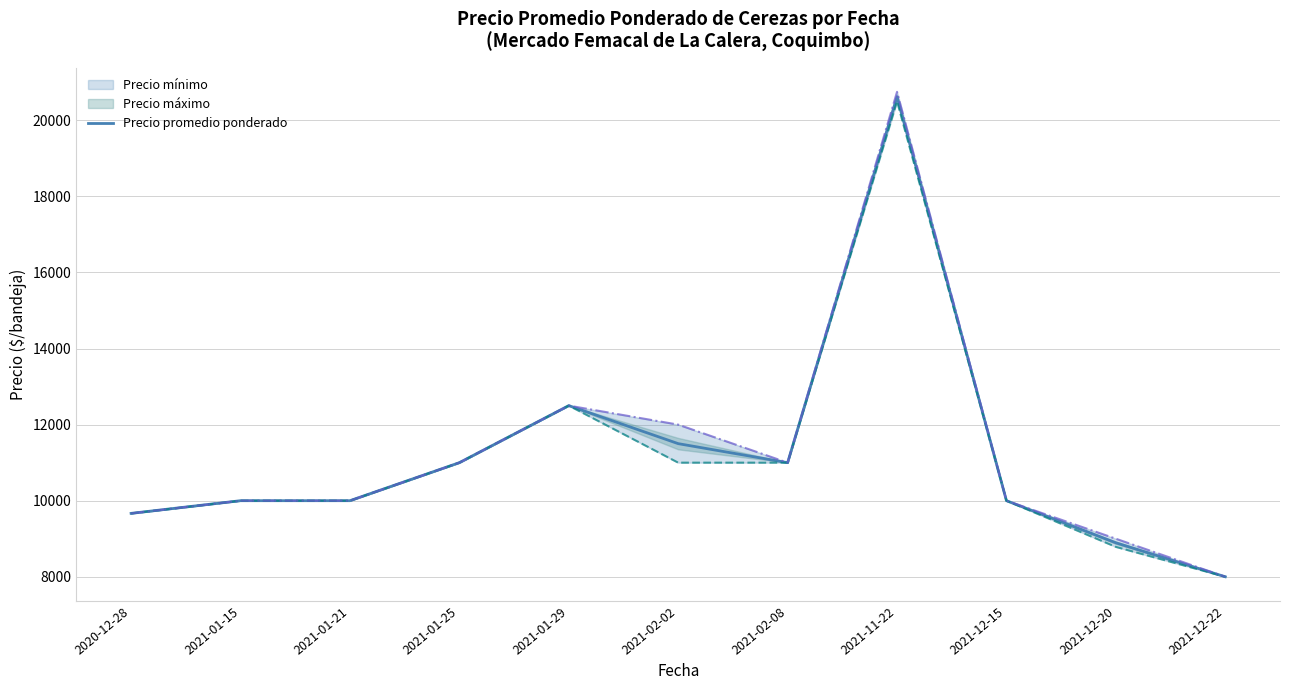

Reading left to right, what are all the values shown in this chart?

9666.7	10000.0	10000.0	11000.0	12500.0	11500.0	11000.0	20621.2	10000.0	8892.9	8000.0